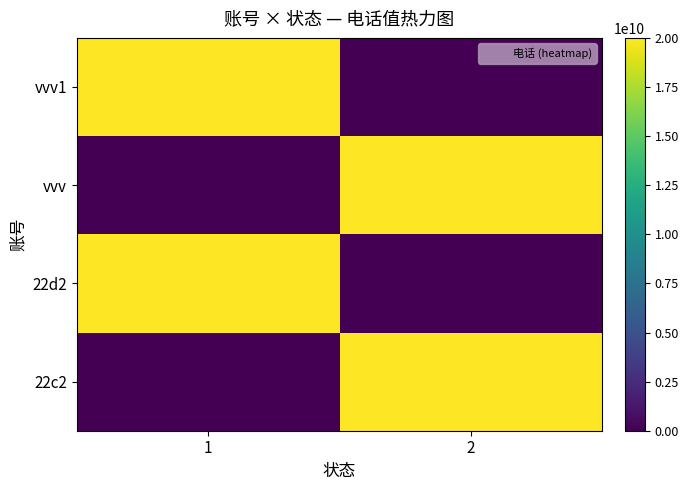

Reading left to right, list all the values displayed in this chart.

vvv1: 1=19999999999	2=0
vvv: 1=0	2=19999999999
22d2: 1=19999999999	2=0
22c2: 1=0	2=19999999999